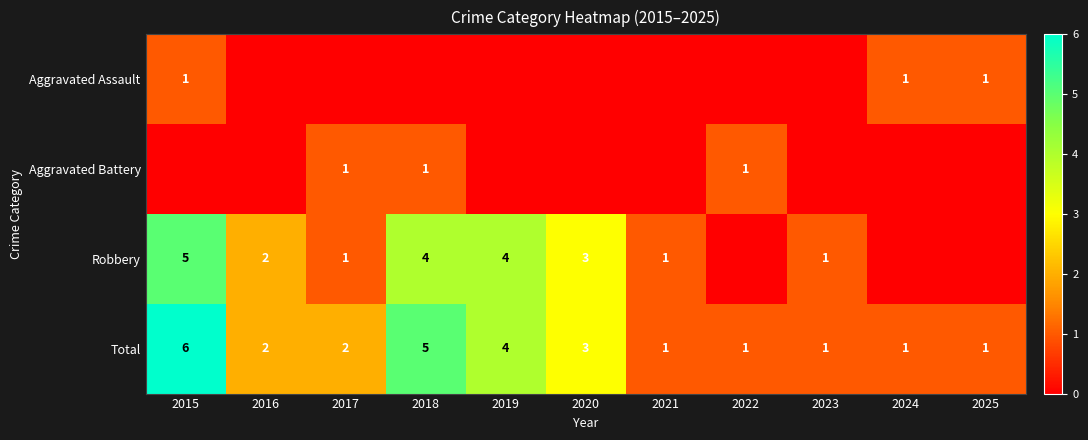

True or false: Total has a value of 3 at 2016.

False